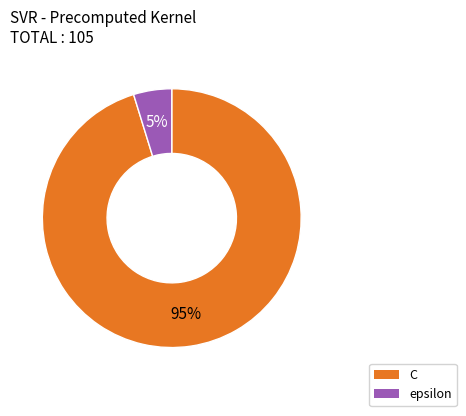

Count the number of slices in the pie.

2